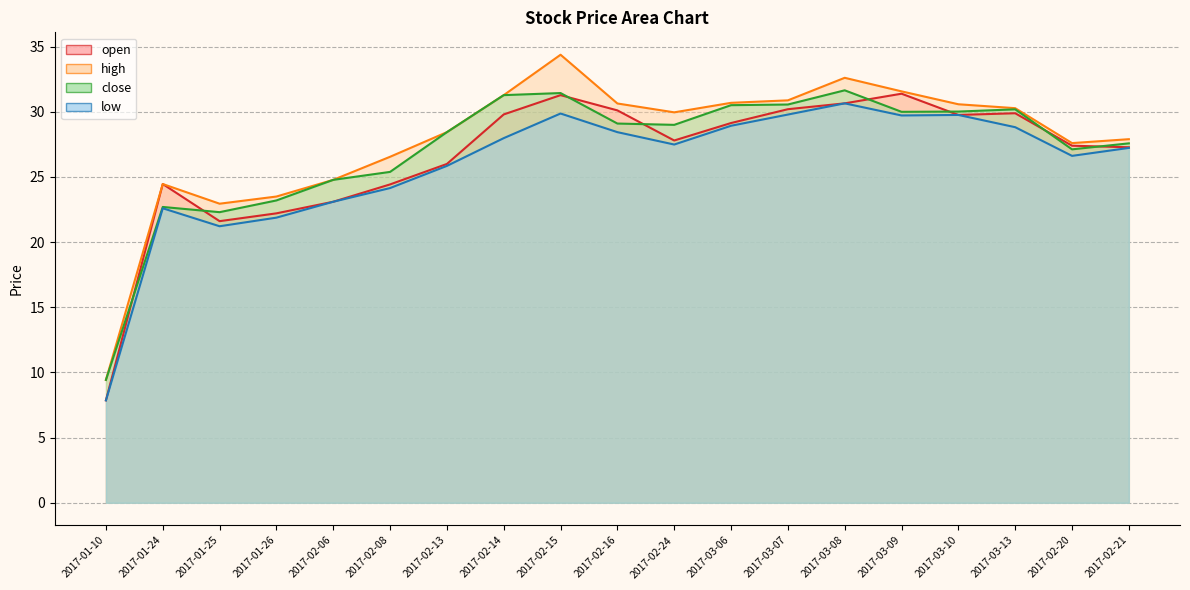

The value of high at 2017-01-24 is 15.1. True or false?

False